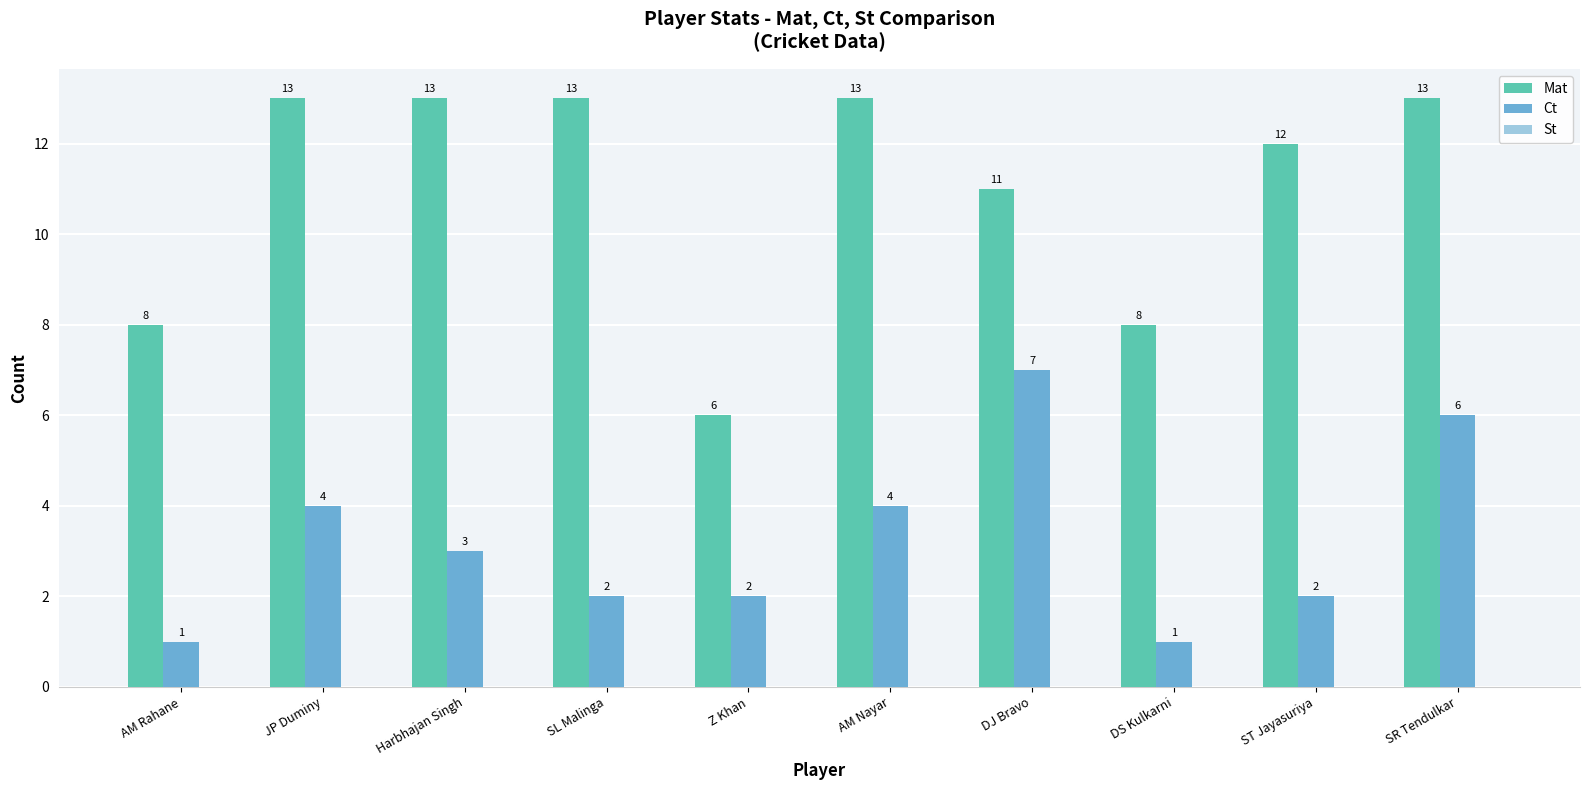

Does the chart contain any negative values?

No